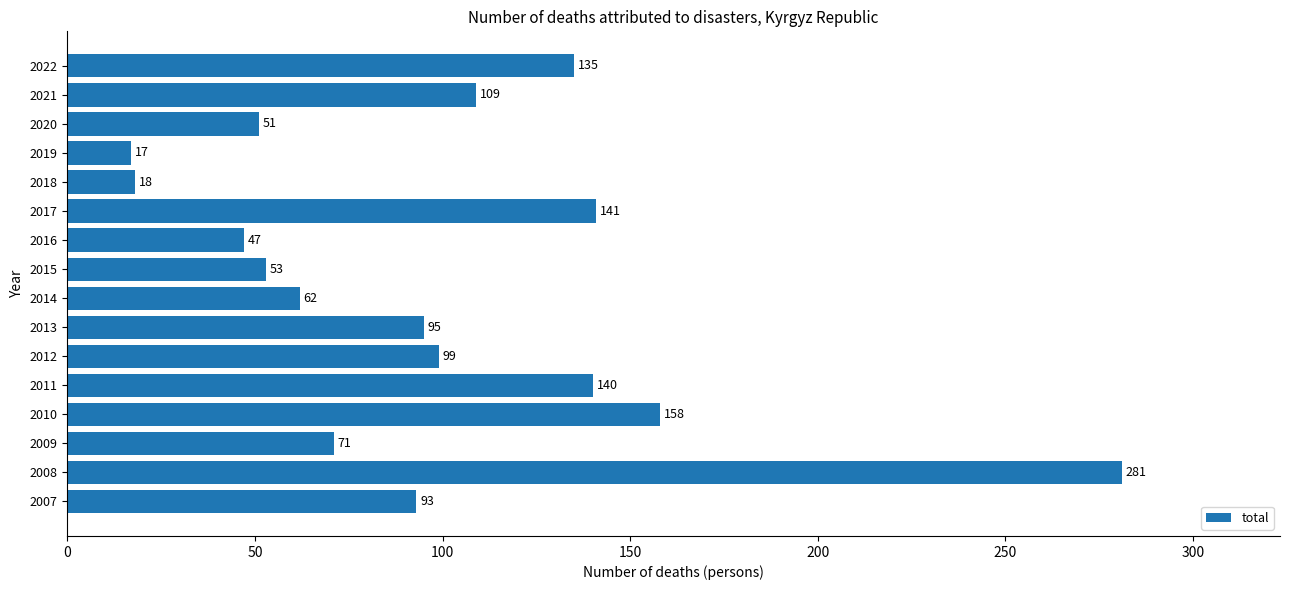

How many bars are there in total?

16